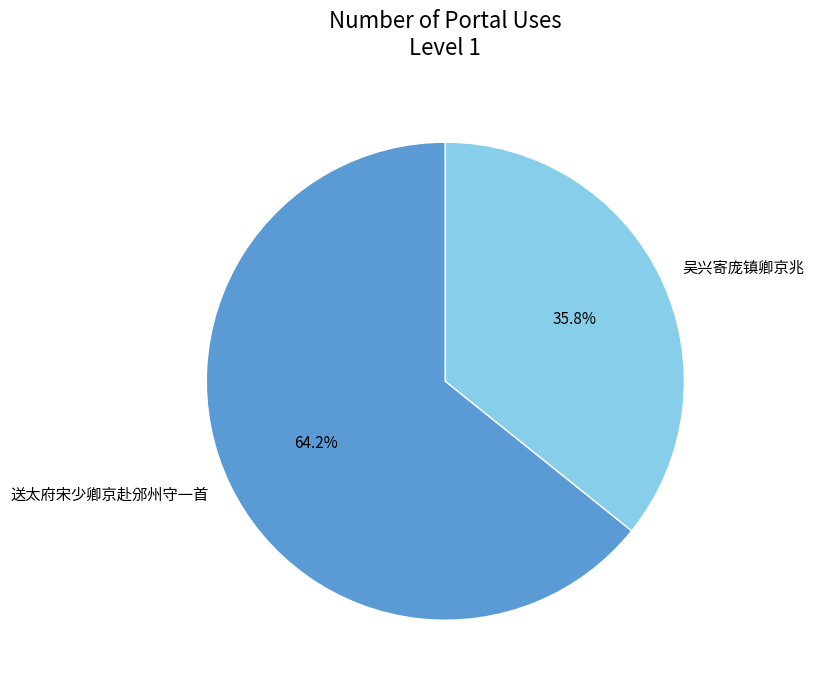

Which category accounts for the majority?

送太府宋少卿京赴邠州守一首